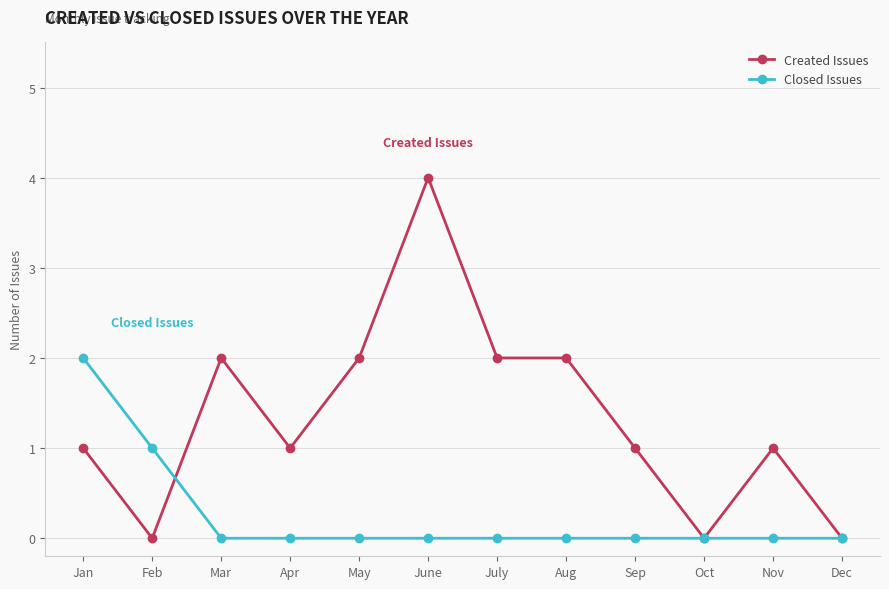

What is the greatest value displayed?

4